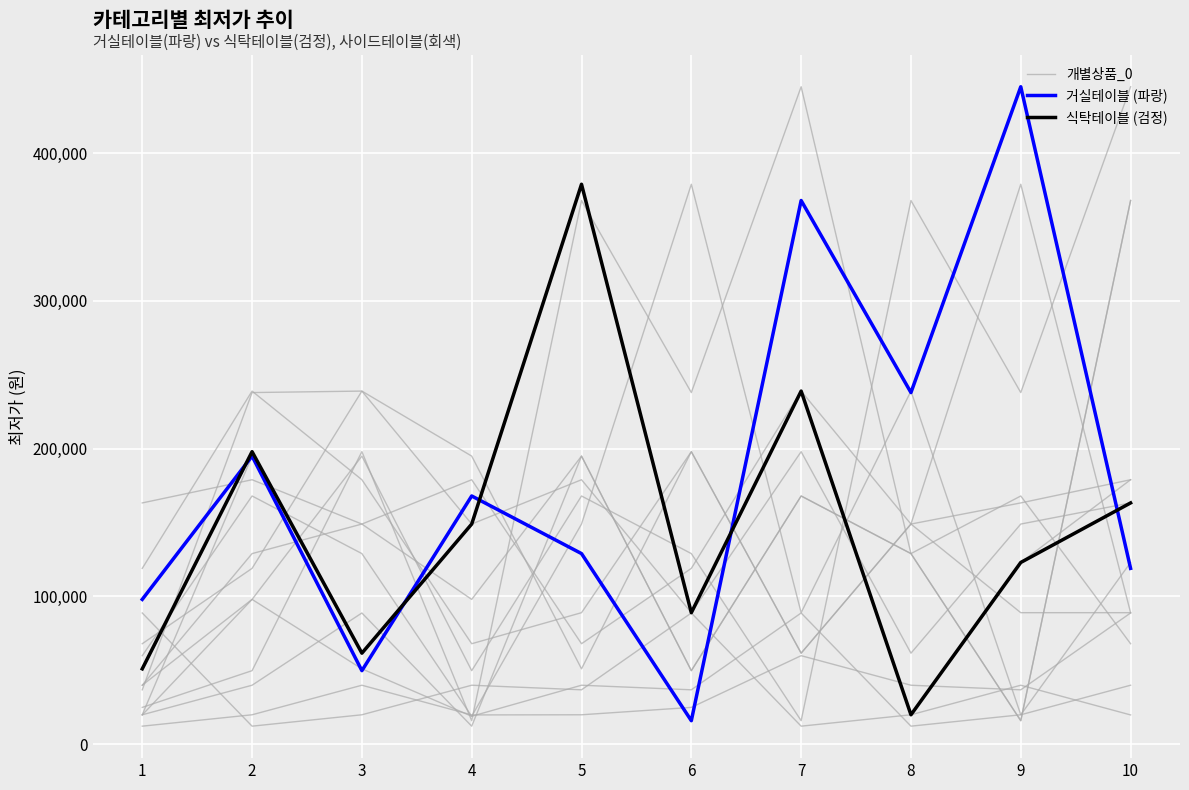

What is the spread (max minus min) of values at 1?

78200